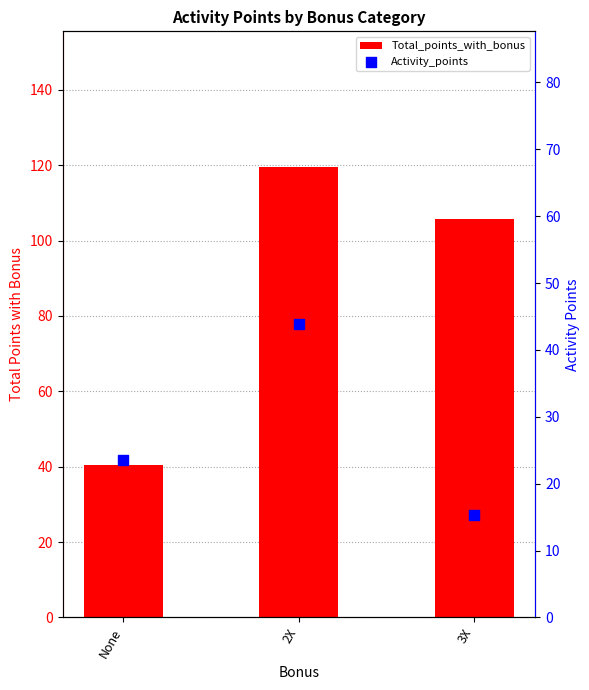

Which series reaches the maximum Y coordinate?

Total_points_with_bonus